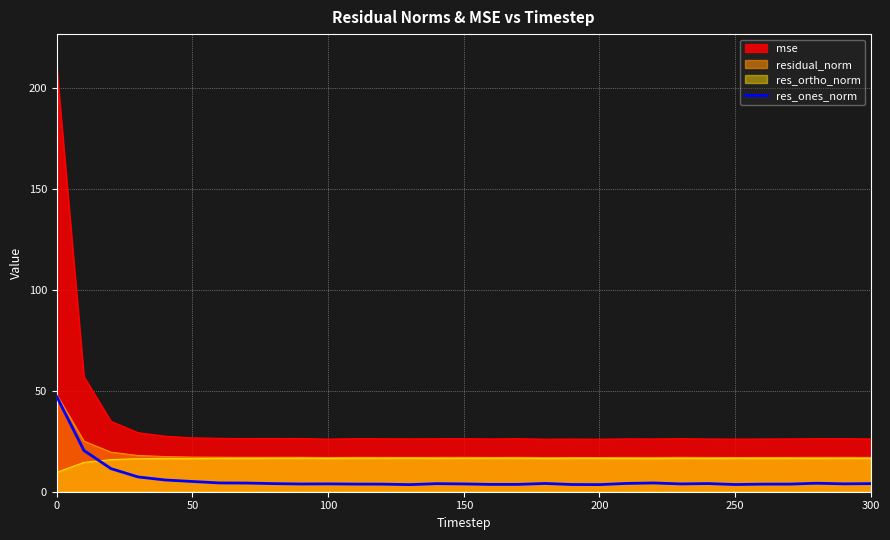

Which series has the widest spread of values?

mse